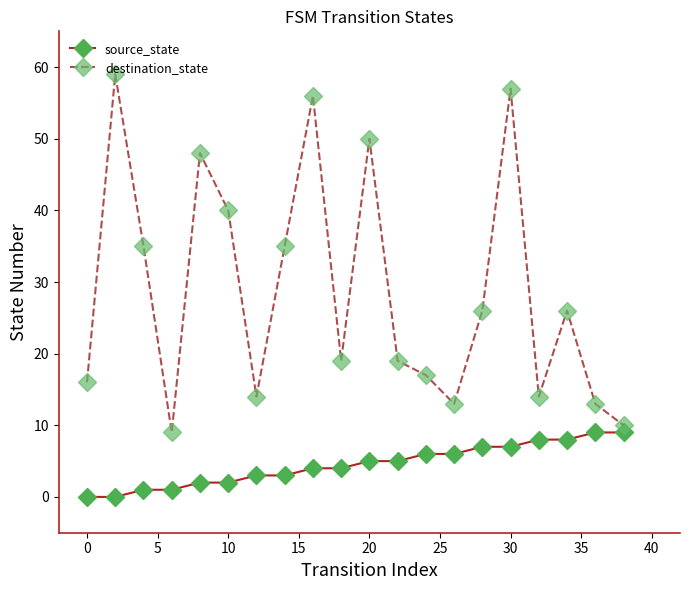

What is the lowest value of the destination_state series?

9